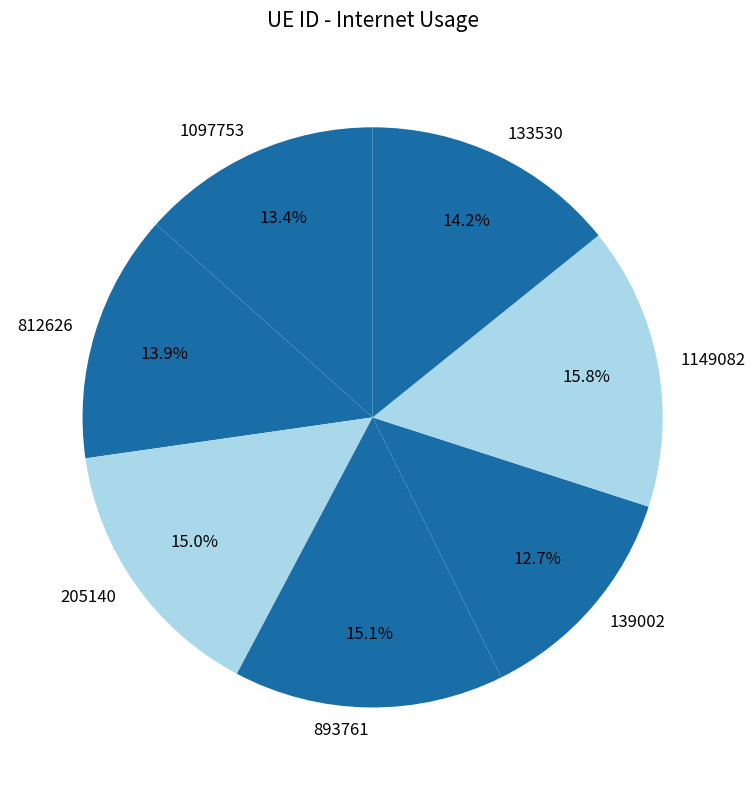

What is the total percentage of 205140 and 893761?

30.1%